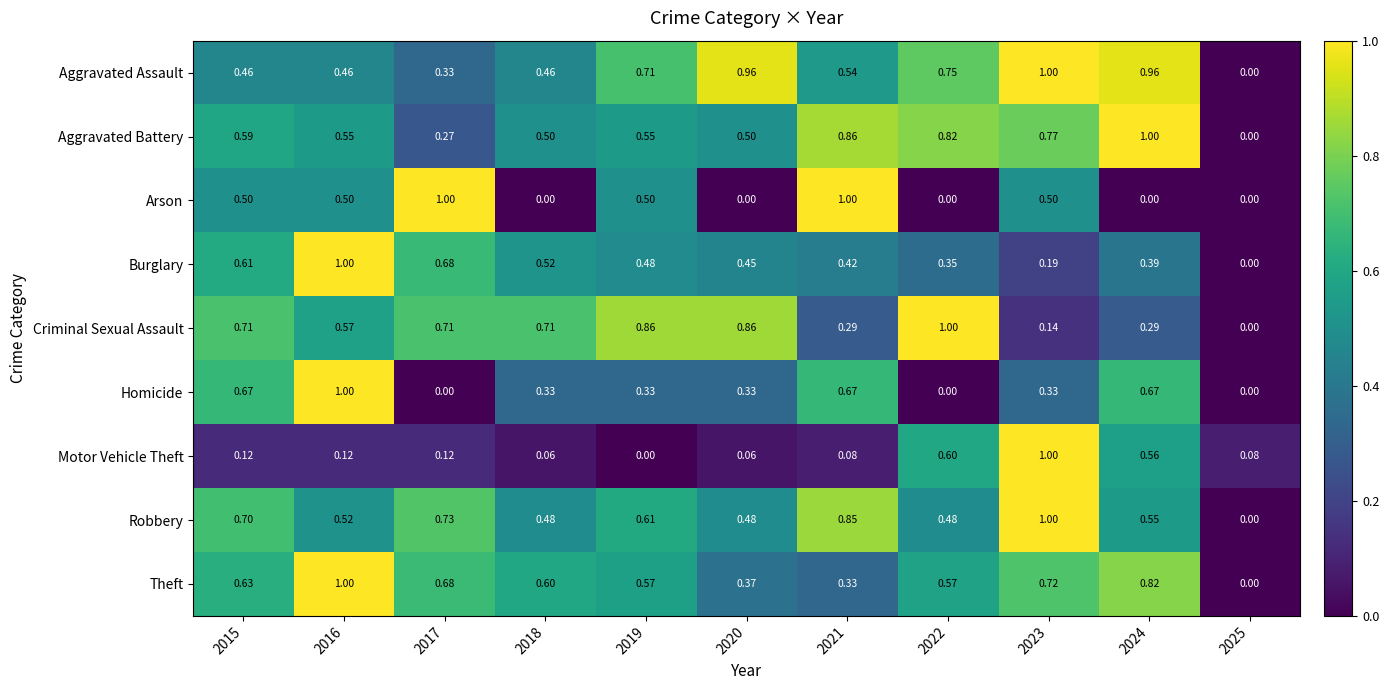

Which series has the largest total across all categories?

Aggravated Assault